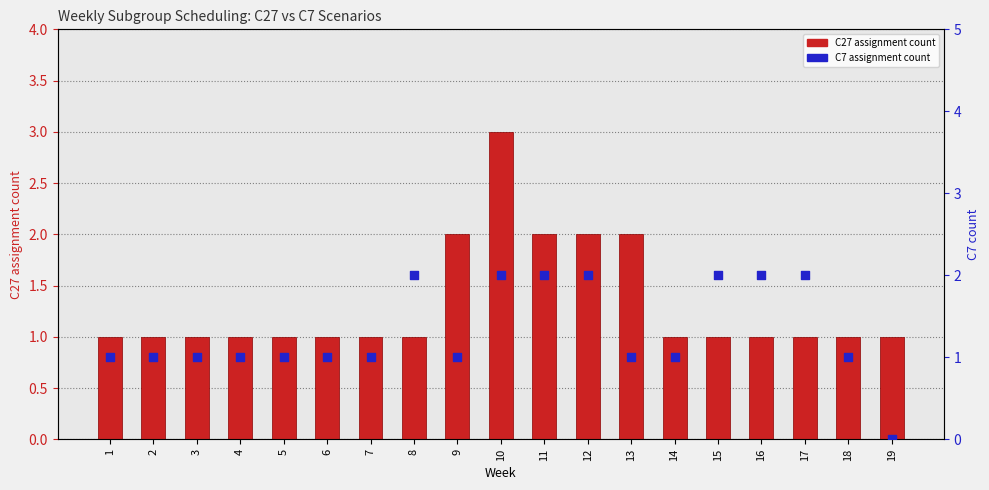

Is the value of C27 assignment count at 17 greater than the value of C7 assignment count at 7?

No